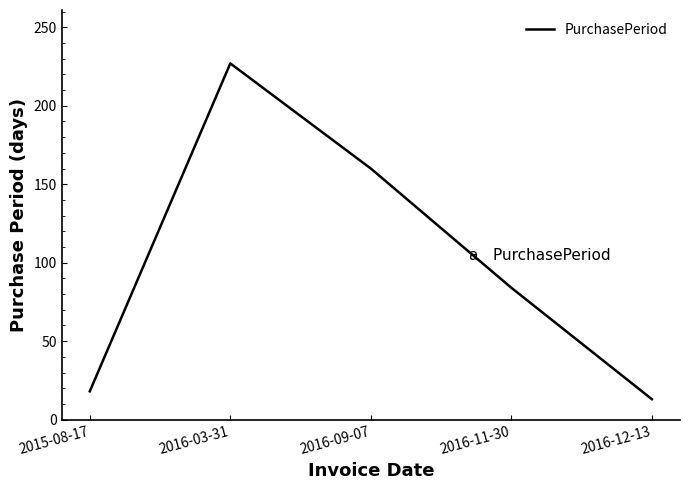

The chart shows a value of 309 at 2016-03-31. True or false?

False